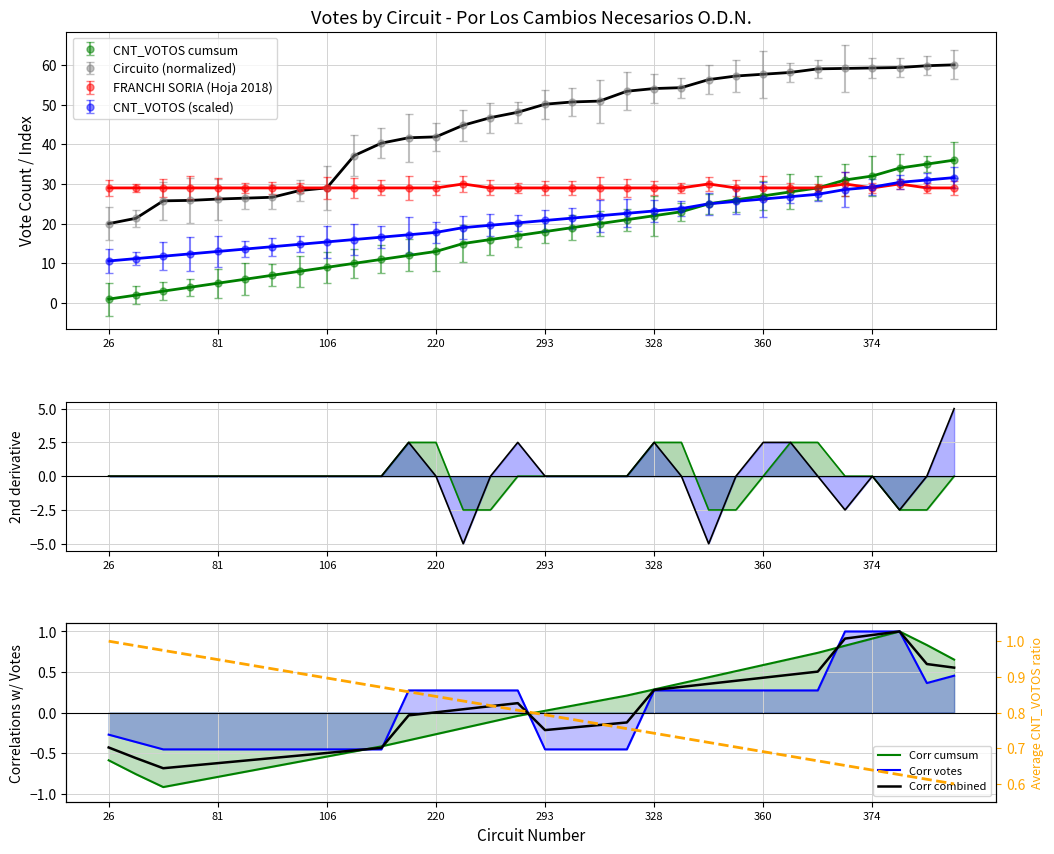

Where do Corr combined and 2nd deriv cumsum first cross each other?

12 and 13